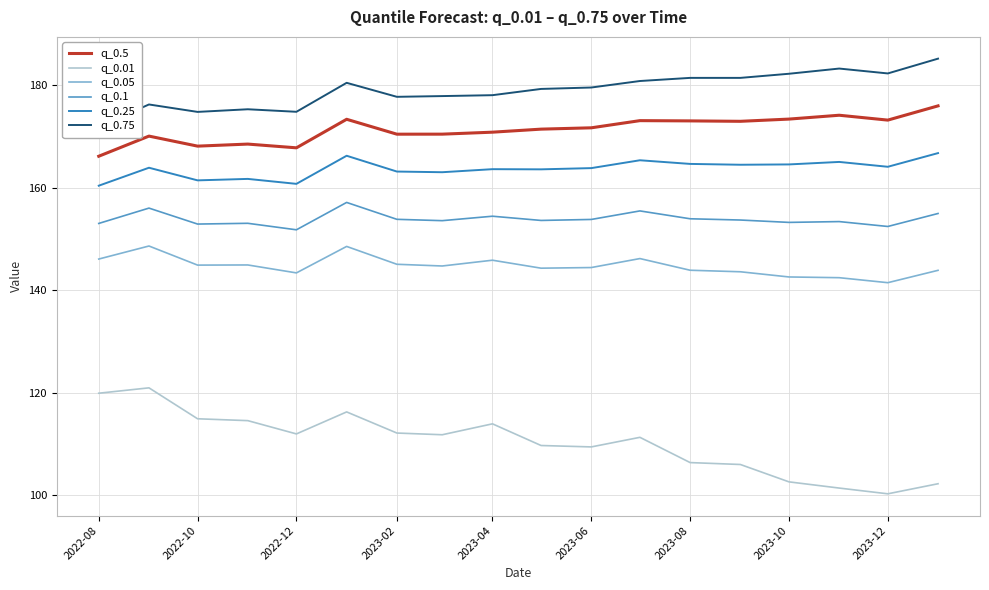

What is the sum of all q_0.05 values?

2604.9